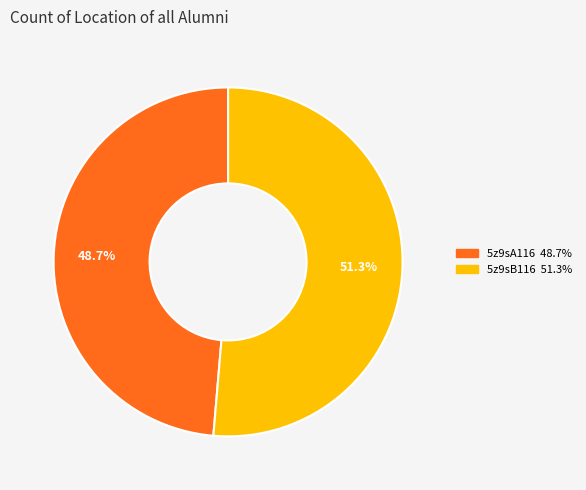

Which has a higher value, 5z9sB116 or 5z9sA116?

5z9sB116